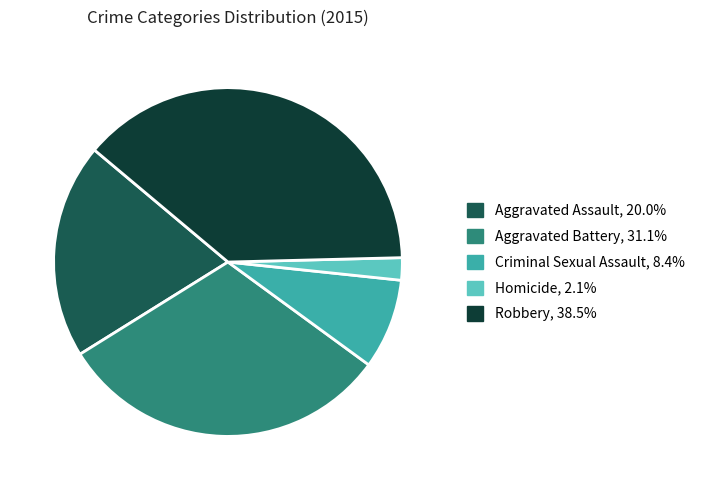

Count the number of slices in the pie.

5